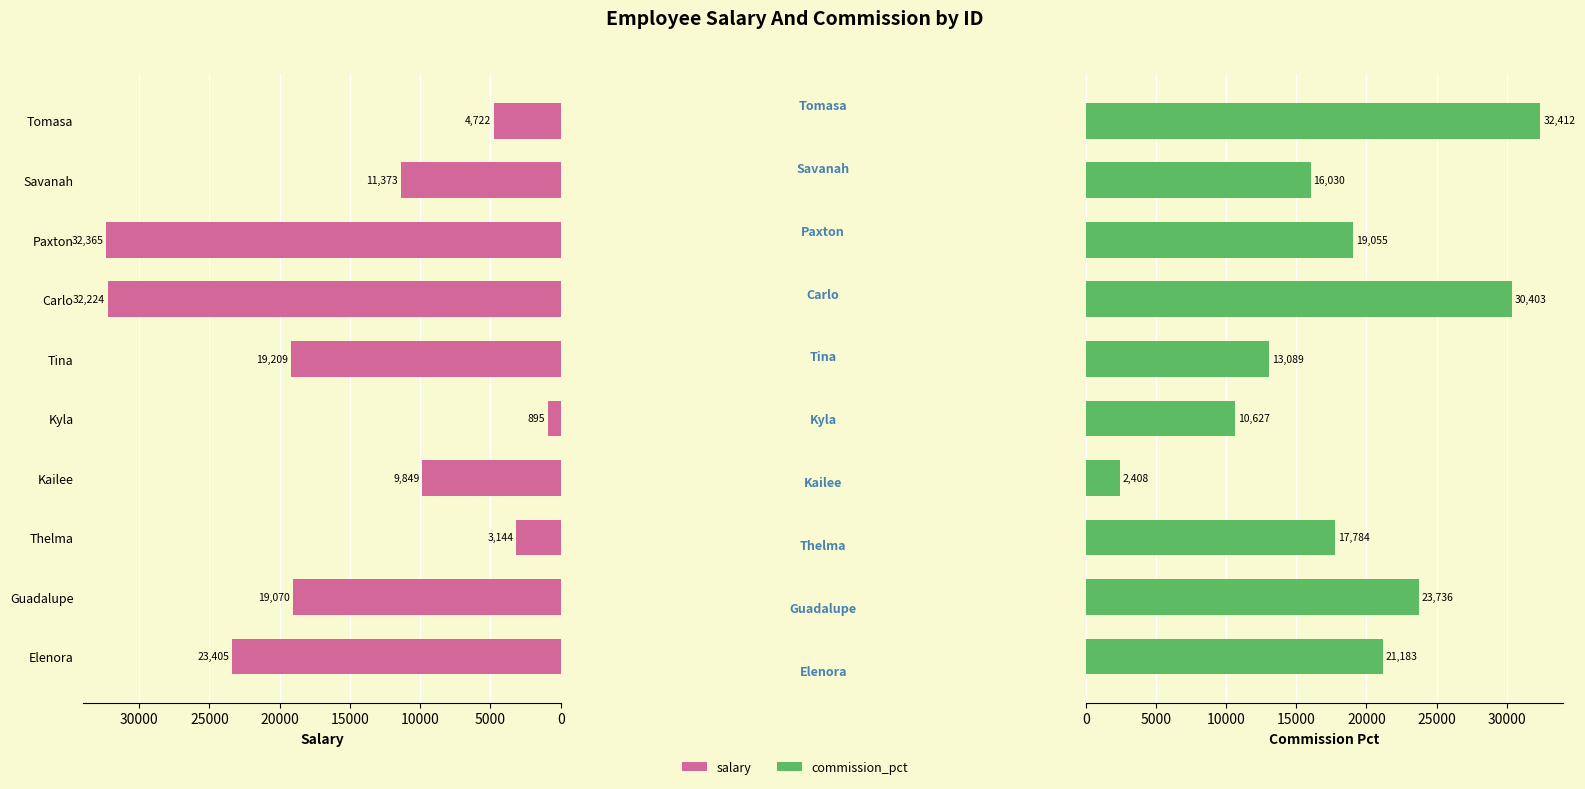

Is it true that commission_pct equals 16030 at Savanah?

True